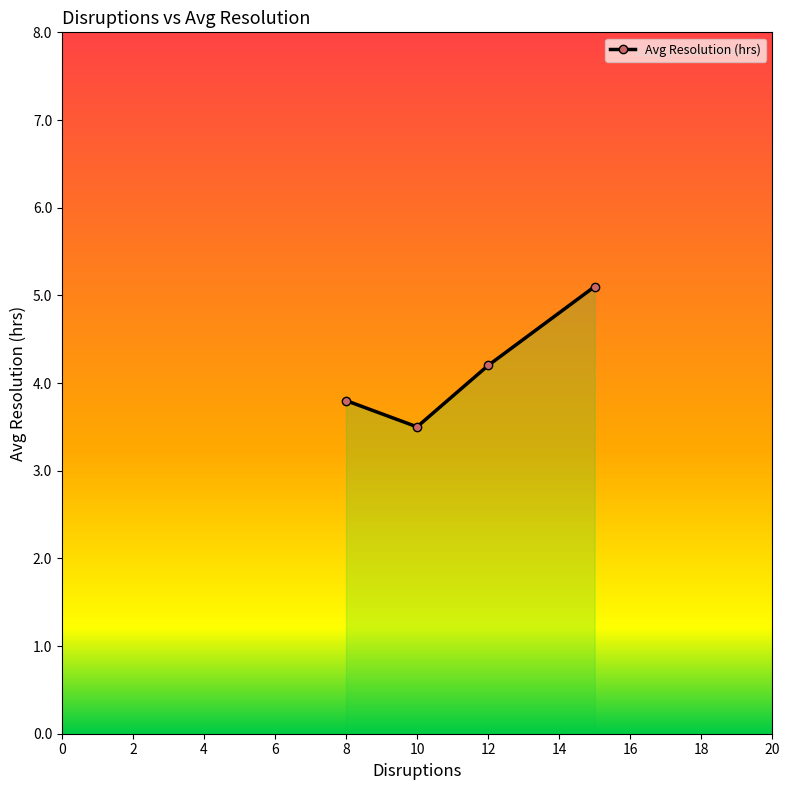

Reading right to left, extract all data points from this chart.

5.1	4.2	3.5	3.8